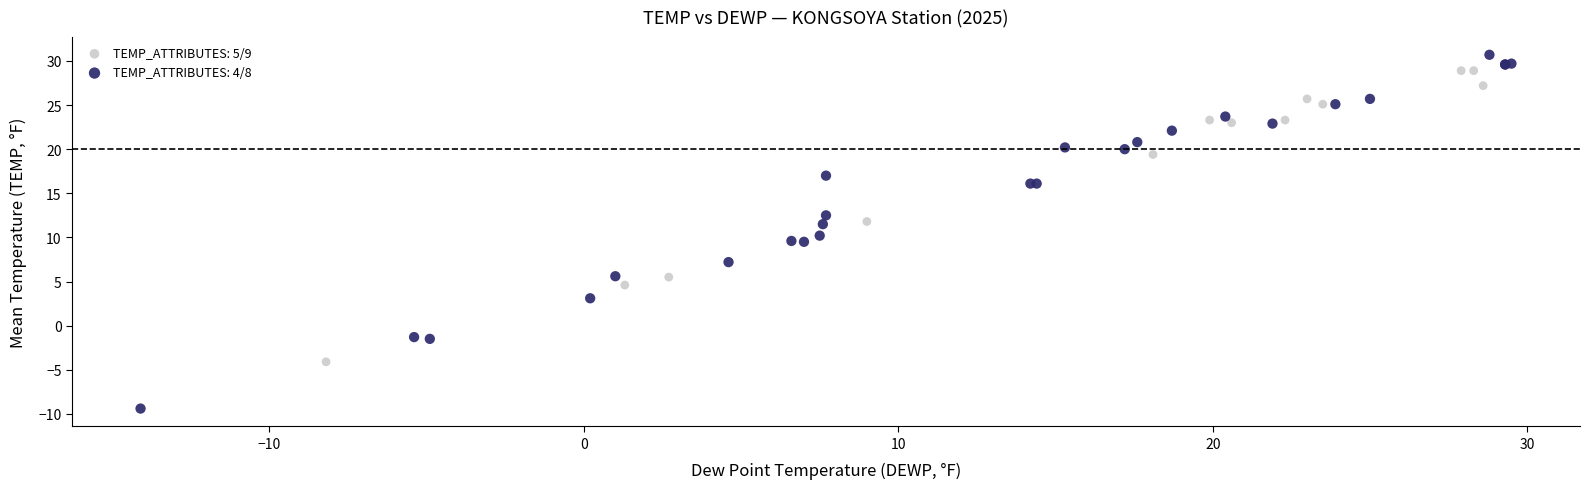

Which series contains the lowest Y value?

TEMP_ATTRIBUTES: 4/8